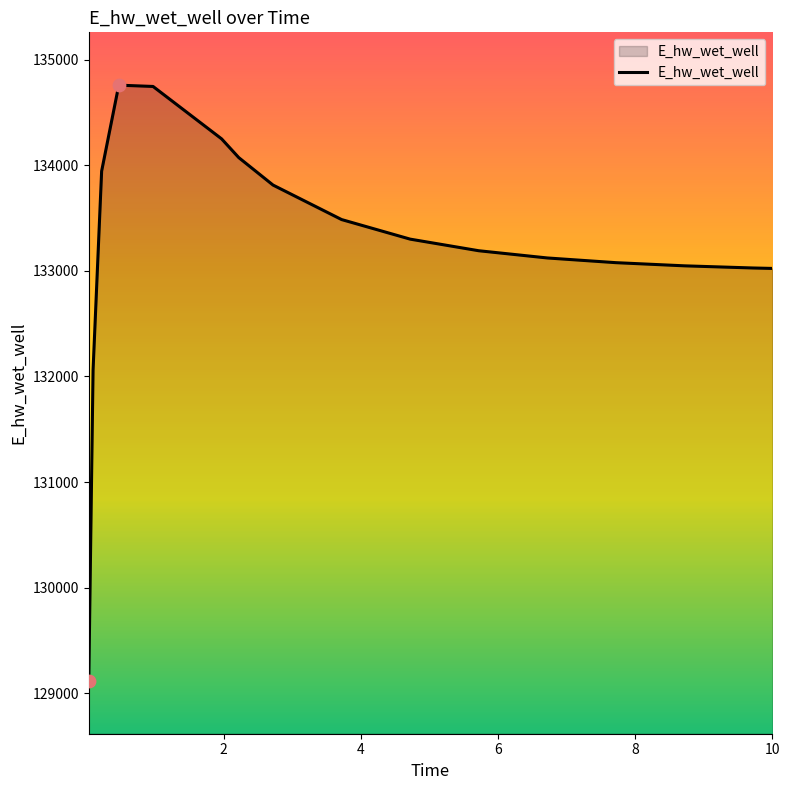

What is the smallest value displayed?

129118.6